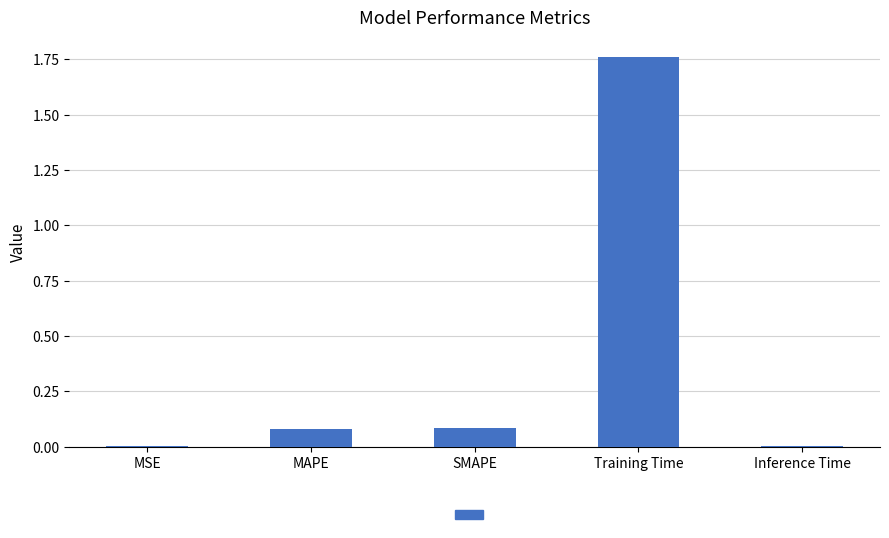

Which category has the highest value across all series?

Training Time